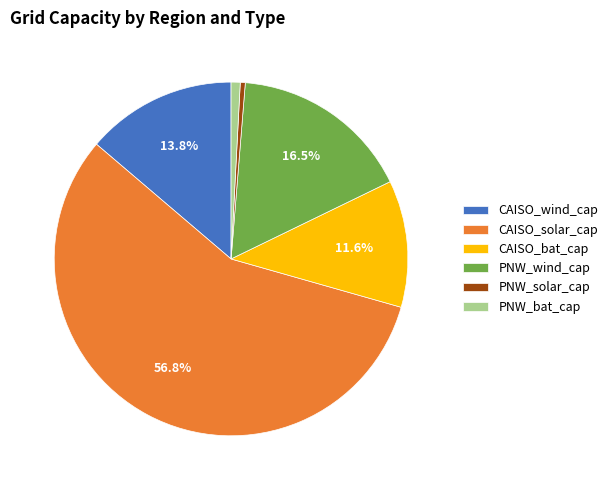

What is the largest slice in the pie chart?

CAISO_solar_cap